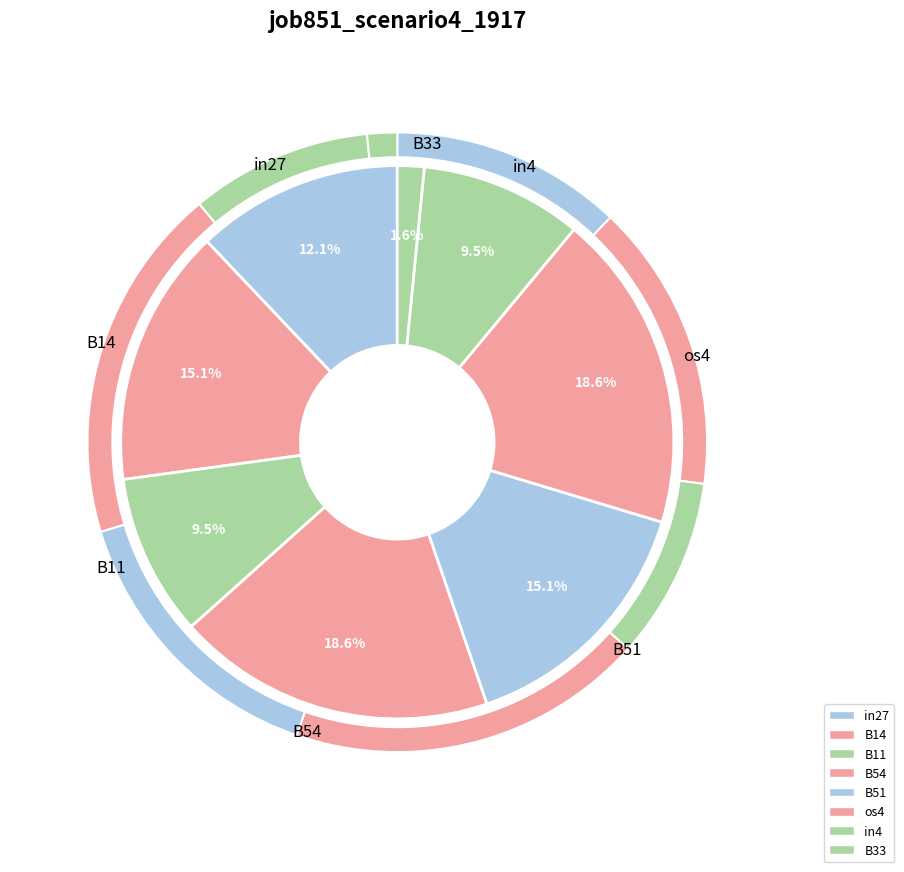

Is there any slice that represents more than half of the pie?

No